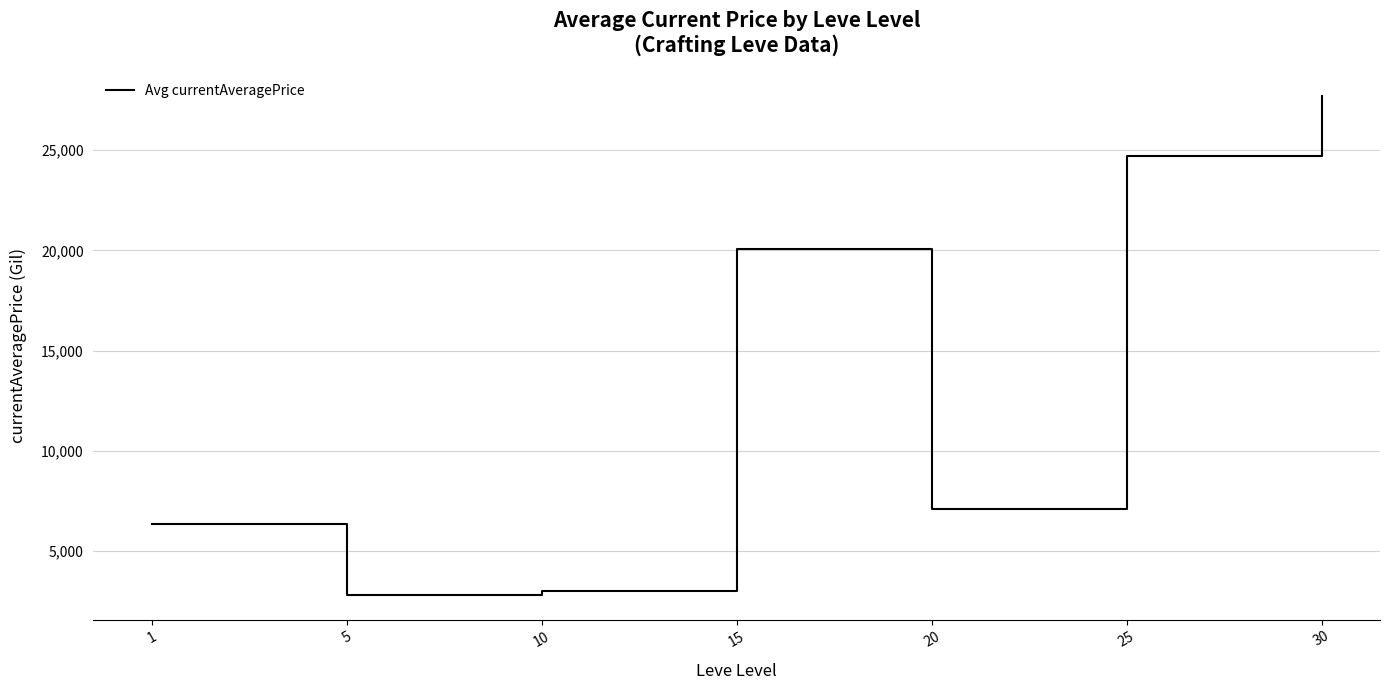

How many series are shown in this chart?

1